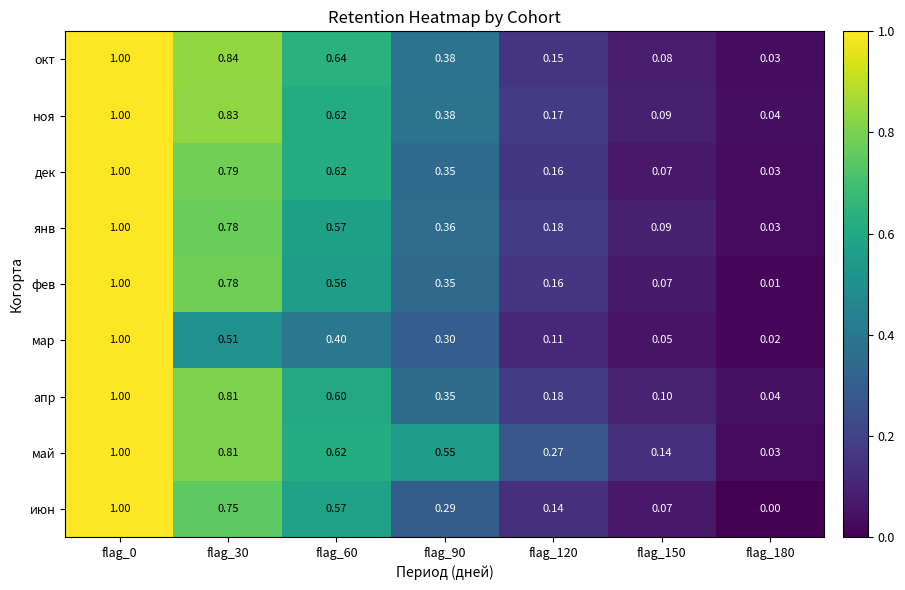

How many series are shown in this chart?

9